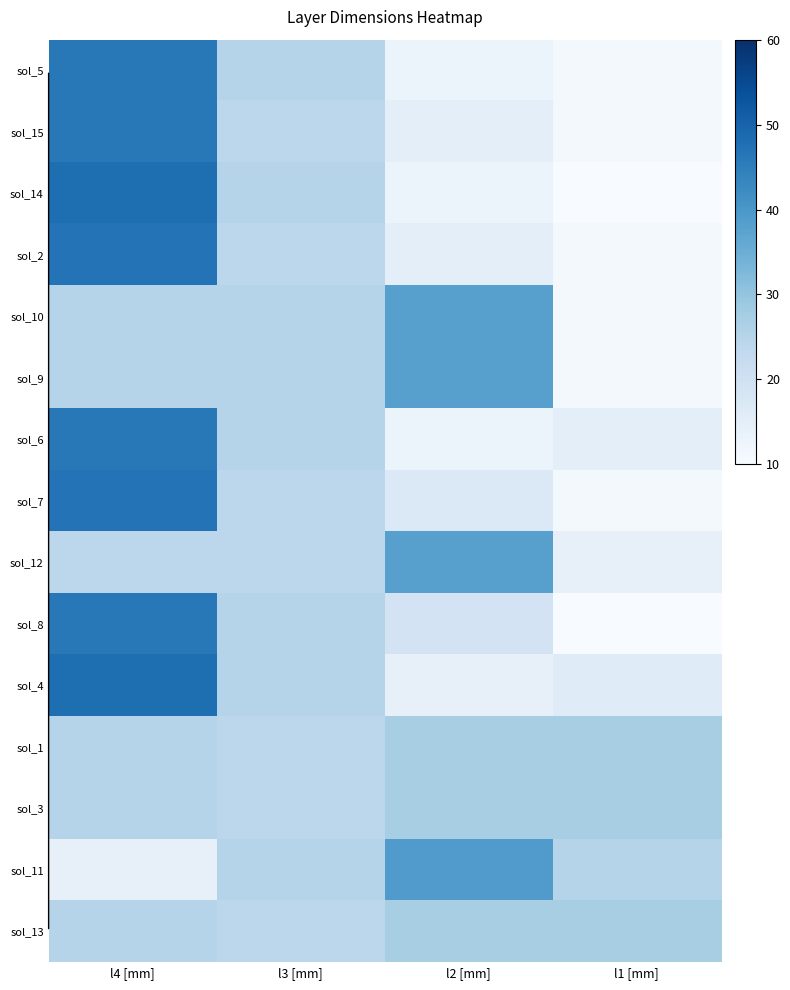

Reading right to left, what are all the values shown in this chart?

sol_5: l1 [mm]=11	l2 [mm]=13	l3 [mm]=25	l4 [mm]=46
sol_15: l1 [mm]=11	l2 [mm]=15	l3 [mm]=24	l4 [mm]=46
sol_14: l1 [mm]=10	l2 [mm]=13	l3 [mm]=25	l4 [mm]=48
sol_2: l1 [mm]=11	l2 [mm]=15	l3 [mm]=24	l4 [mm]=47
sol_10: l1 [mm]=11	l2 [mm]=38	l3 [mm]=25	l4 [mm]=25
sol_9: l1 [mm]=11	l2 [mm]=38	l3 [mm]=25	l4 [mm]=25
sol_6: l1 [mm]=15	l2 [mm]=13	l3 [mm]=25	l4 [mm]=46
sol_7: l1 [mm]=11	l2 [mm]=17	l3 [mm]=24	l4 [mm]=47
sol_12: l1 [mm]=14	l2 [mm]=38	l3 [mm]=24	l4 [mm]=24
sol_8: l1 [mm]=10	l2 [mm]=19	l3 [mm]=25	l4 [mm]=46
sol_4: l1 [mm]=16	l2 [mm]=14	l3 [mm]=25	l4 [mm]=48
sol_1: l1 [mm]=27	l2 [mm]=27	l3 [mm]=24	l4 [mm]=25
sol_3: l1 [mm]=27	l2 [mm]=27	l3 [mm]=24	l4 [mm]=25
sol_11: l1 [mm]=25	l2 [mm]=39	l3 [mm]=25	l4 [mm]=14
sol_13: l1 [mm]=27	l2 [mm]=27	l3 [mm]=24	l4 [mm]=25